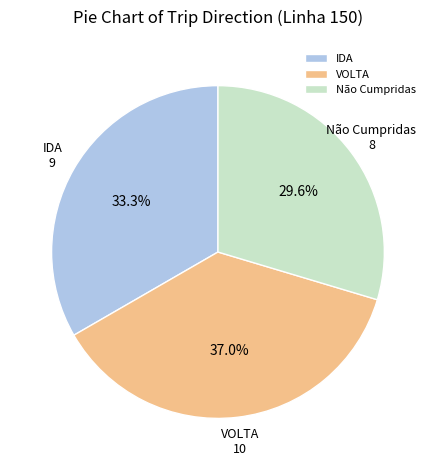

How much of the chart is everything except IDA?

66.7%